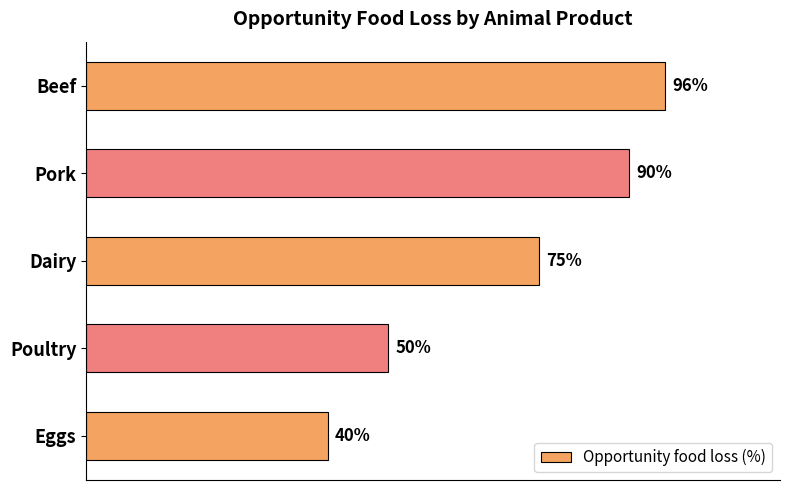

At which label is the value closest to 68?

Dairy